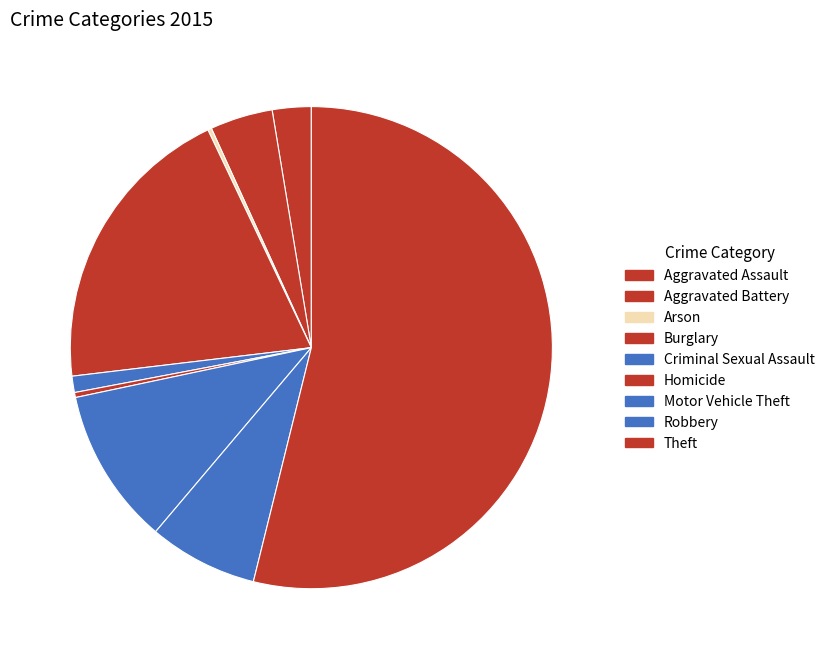

How much of the chart is everything except Aggravated Assault?

97.4%